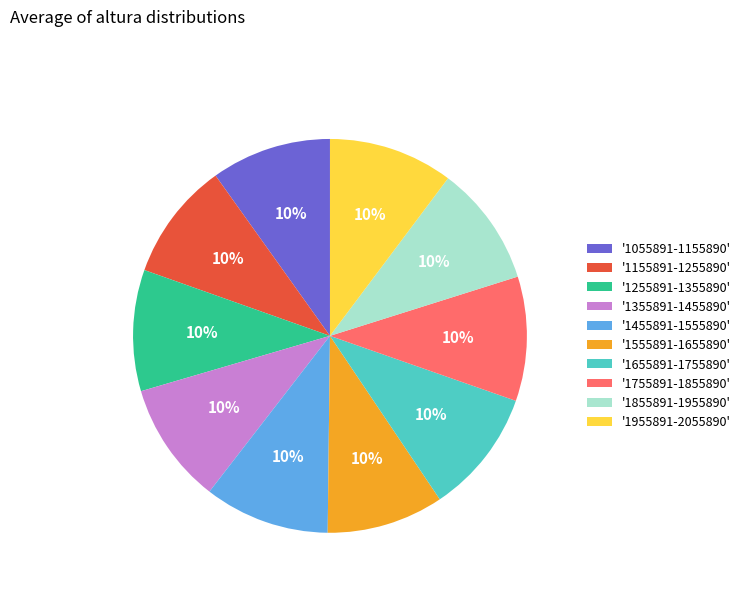

Do '1555891-1655890' and '1655891-1755890' together represent more than half of the pie?

No